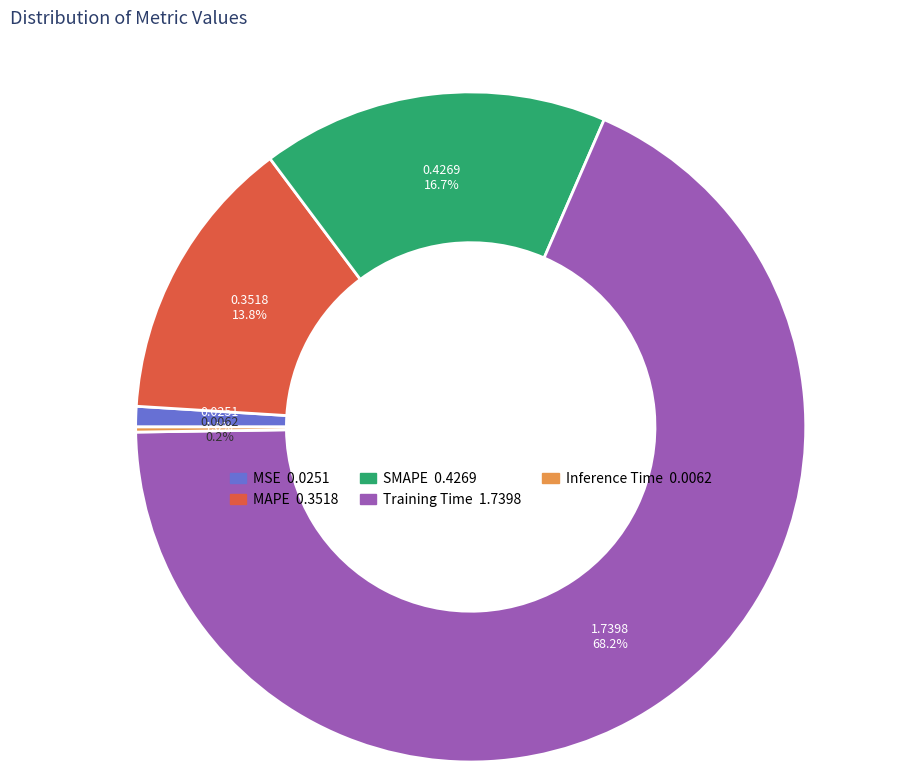

To the nearest percent, what portion does MAPE represent?

14%